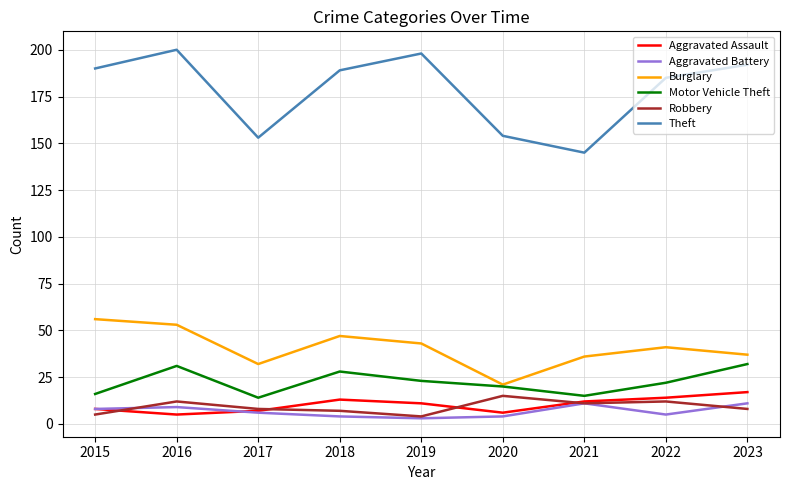

True or false: Theft and Aggravated Battery cross at least once.

False